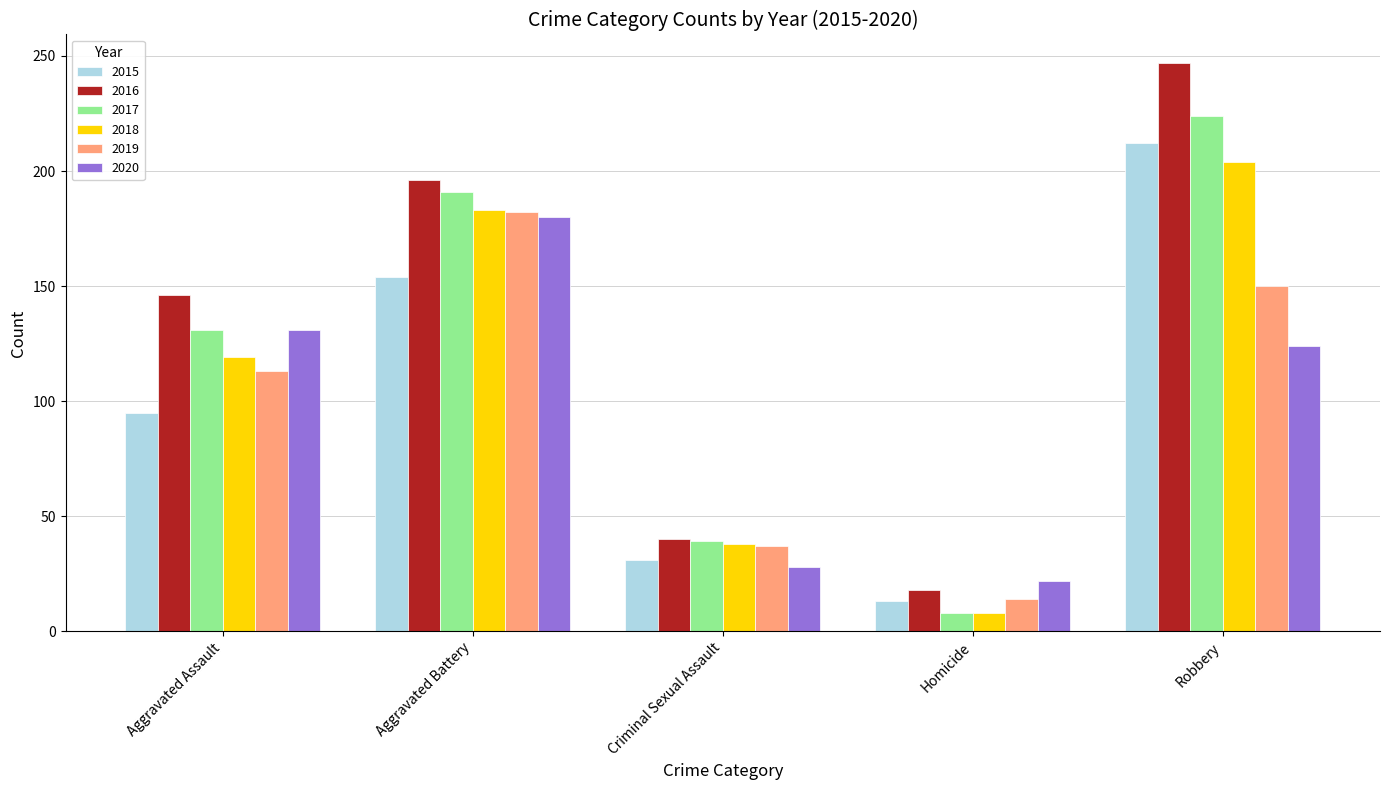

The value of 2019 at Robbery is 150. True or false?

True